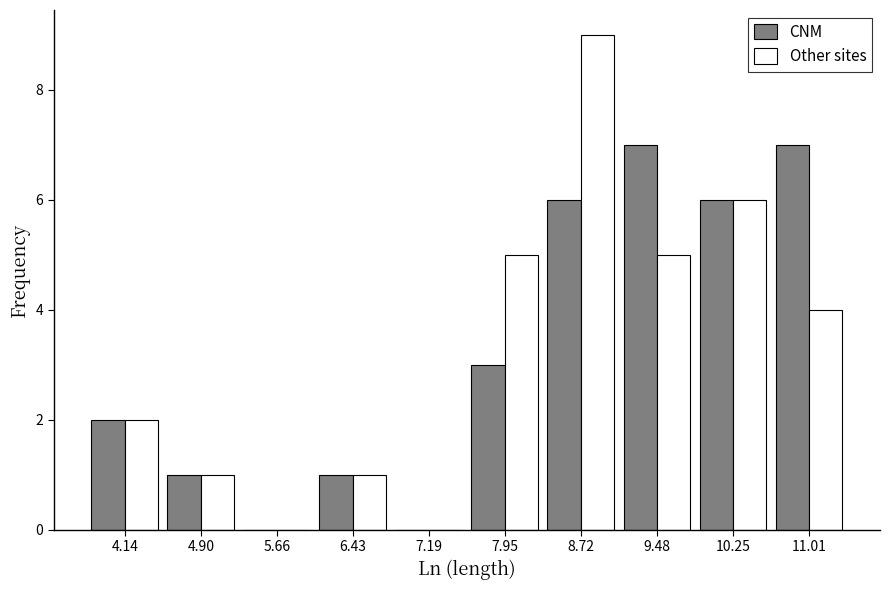

Reading left to right, transcribe this chart: for each range on the x-axis, give the height of each series' bar. Neither the bar edges nor the heights are printed on the chart, so give them approximately, as read against the axes.

3.8 to 4.5: CNM=2	Other sites=2
4.5 to 5.3: CNM=1	Other sites=1
5.3 to 6.0: CNM=0	Other sites=0
6.0 to 6.8: CNM=1	Other sites=1
6.8 to 7.6: CNM=0	Other sites=0
7.6 to 8.3: CNM=3	Other sites=5
8.3 to 9.1: CNM=6	Other sites=9
9.1 to 9.9: CNM=7	Other sites=5
9.9 to 10.6: CNM=6	Other sites=6
10.6 to 11.4: CNM=7	Other sites=4